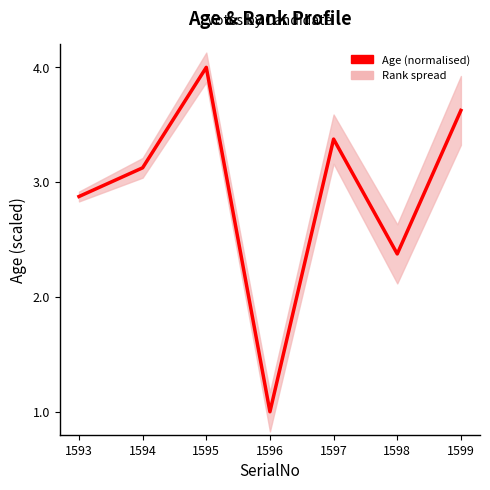

How many lines are shown in the chart?

1